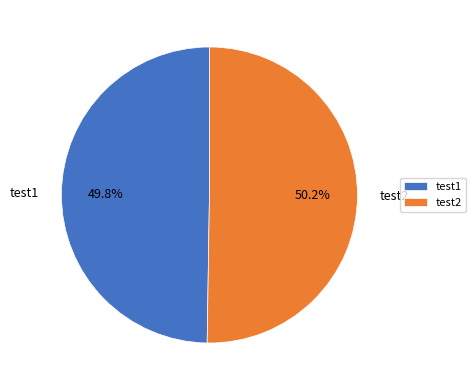

Is the sum of test2 and test1 greater than half?

Yes